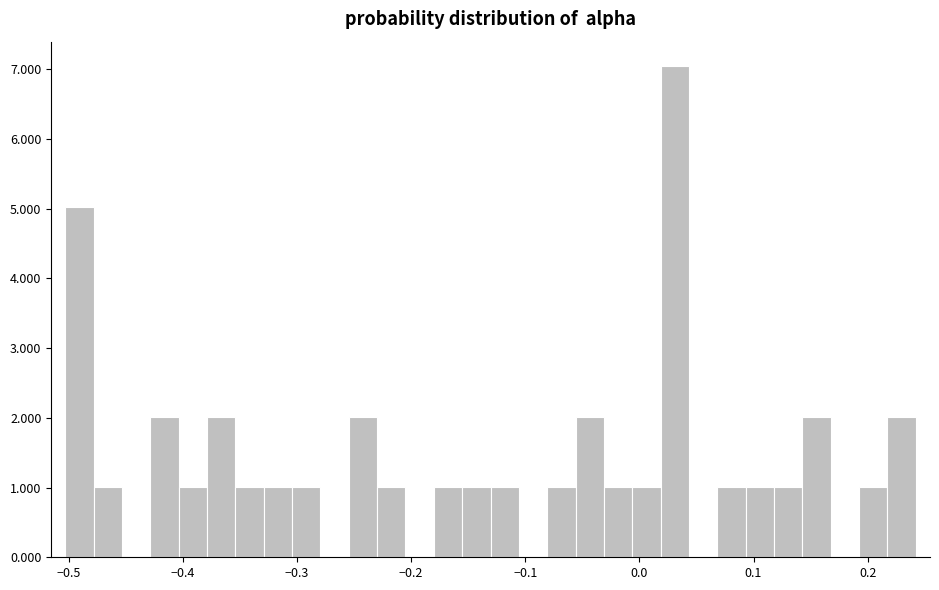

Around what value on the x-axis is the tallest bar? Give the approximate position of its centre, as read against the axis.

0.03